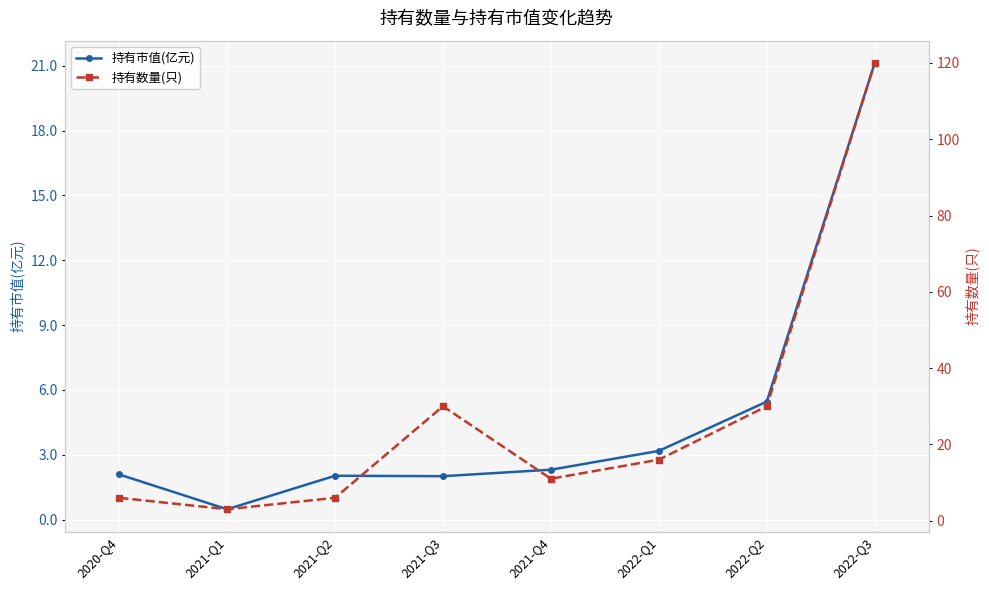

True or false: 持有数量(只) has more than 0 points higher than both neighbors.

True